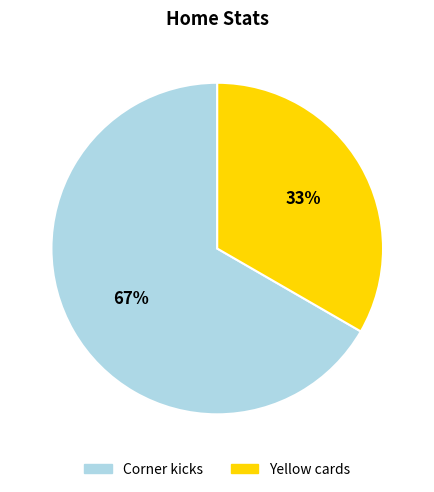

What is the majority slice?

Corner kicks